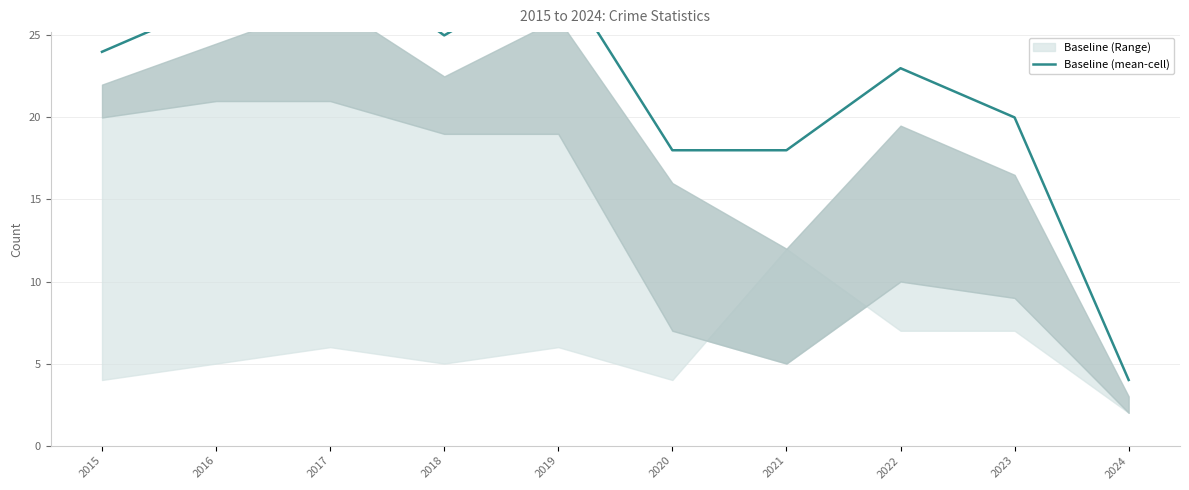

What is the change in value from 2015 to 2022?

-1